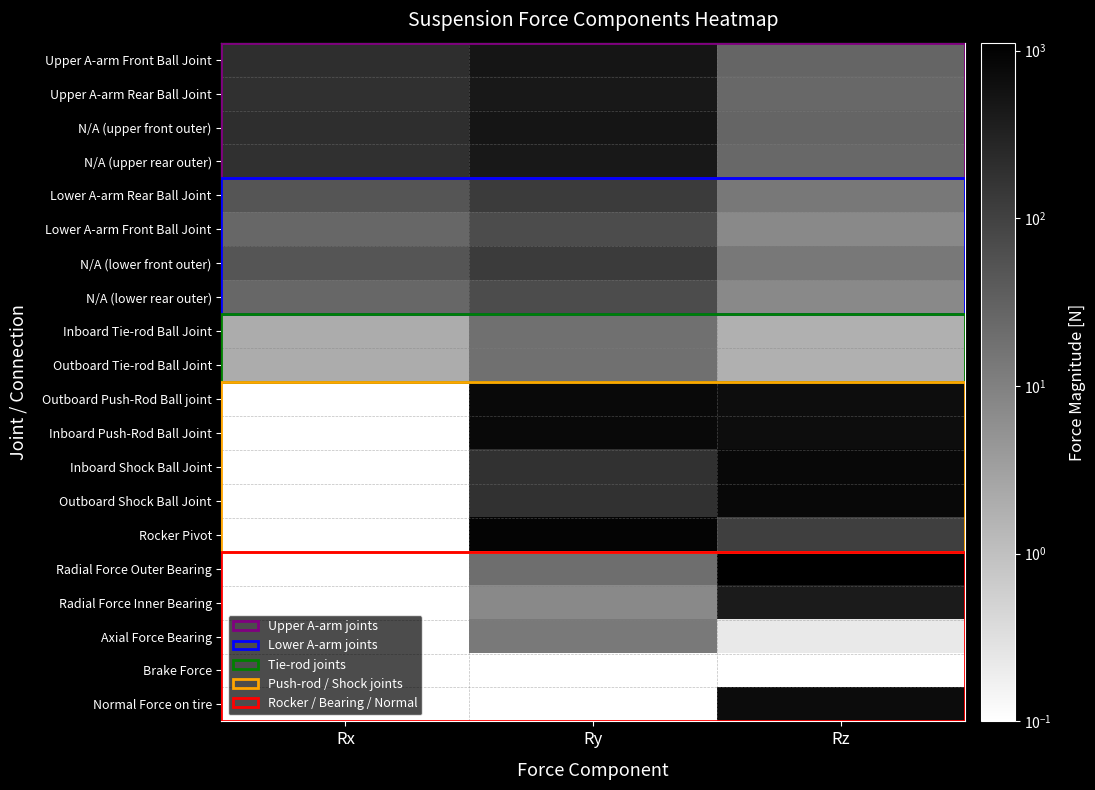

Count the number of data series in this chart.

20